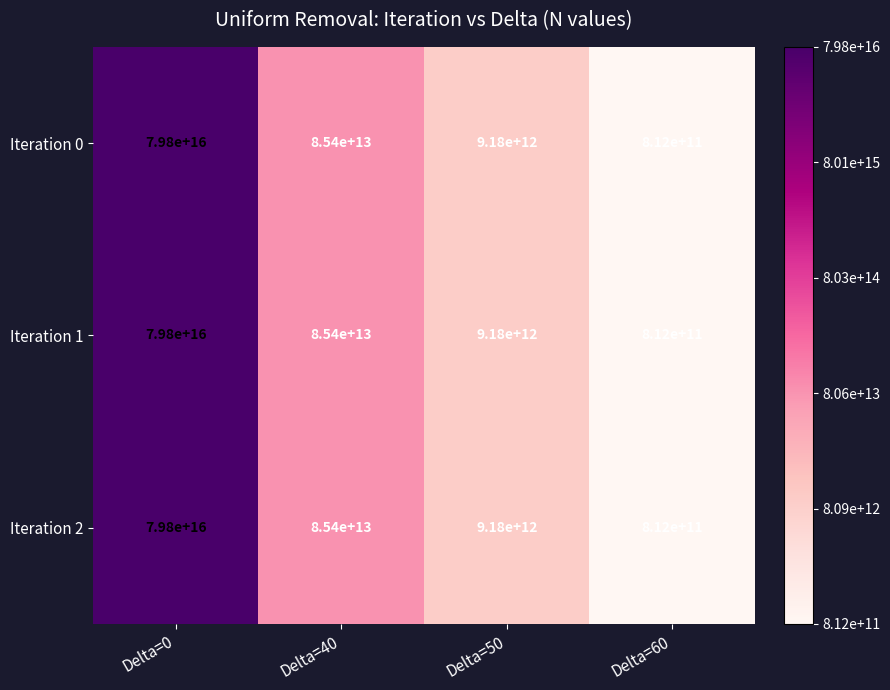

At which label does Iteration 1 first exceed 85400000000000?

Delta=0